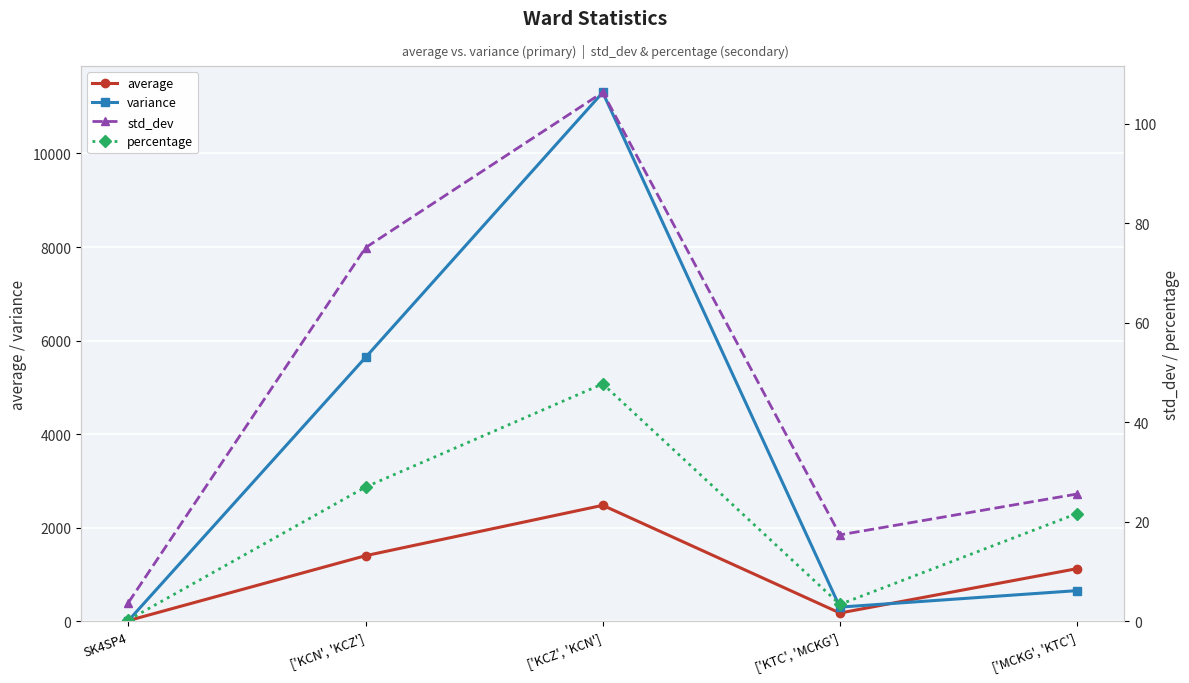

What is the smallest value displayed?

0.3